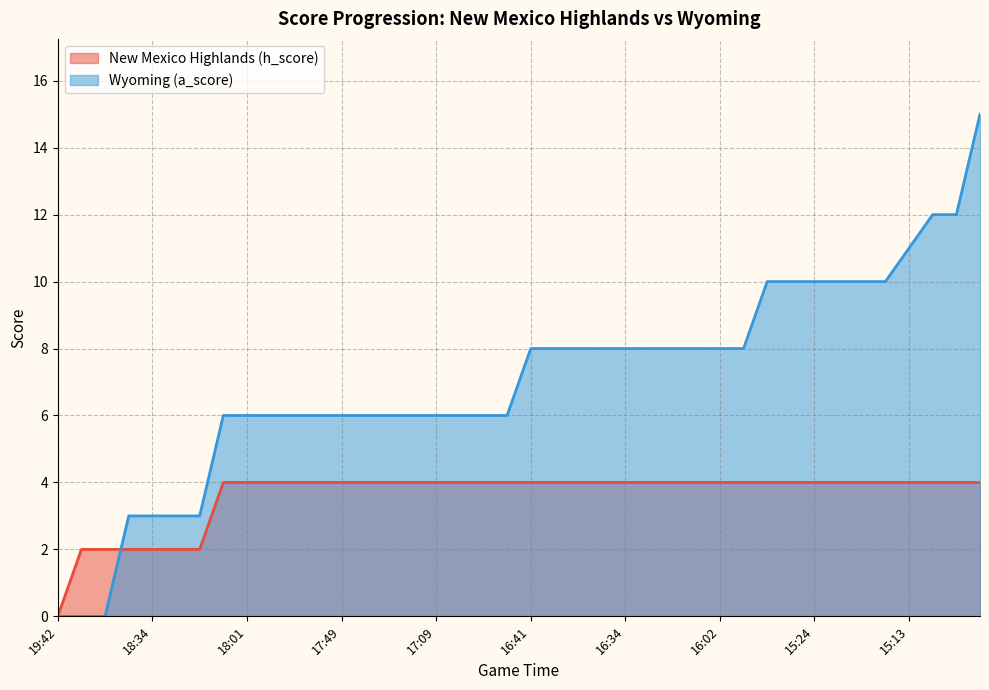

Read the Wyoming (a_score) value at 17:01.

6